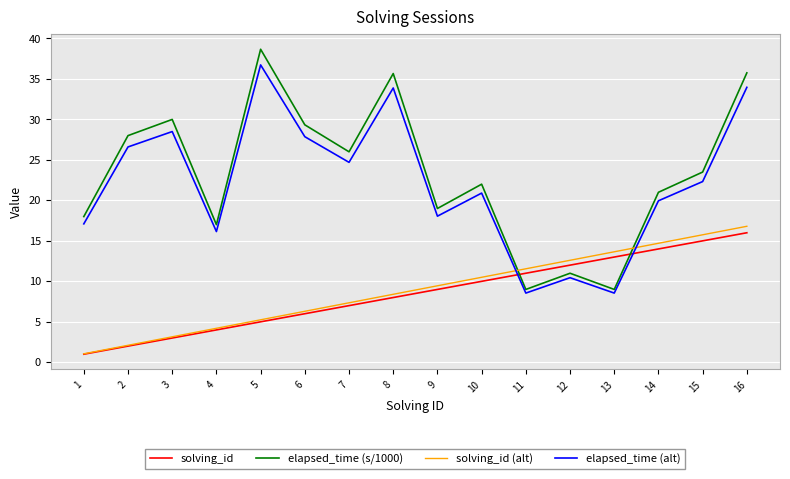

At which category does the chart reach its minimum across all series?

1